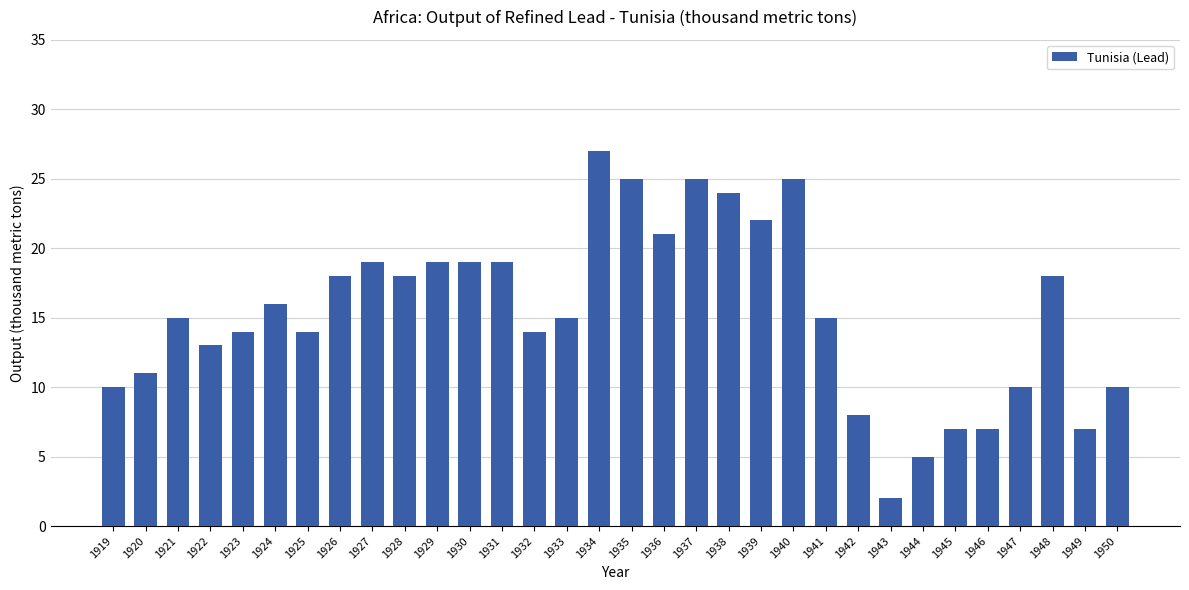

What is the maximum value shown in the chart?

27